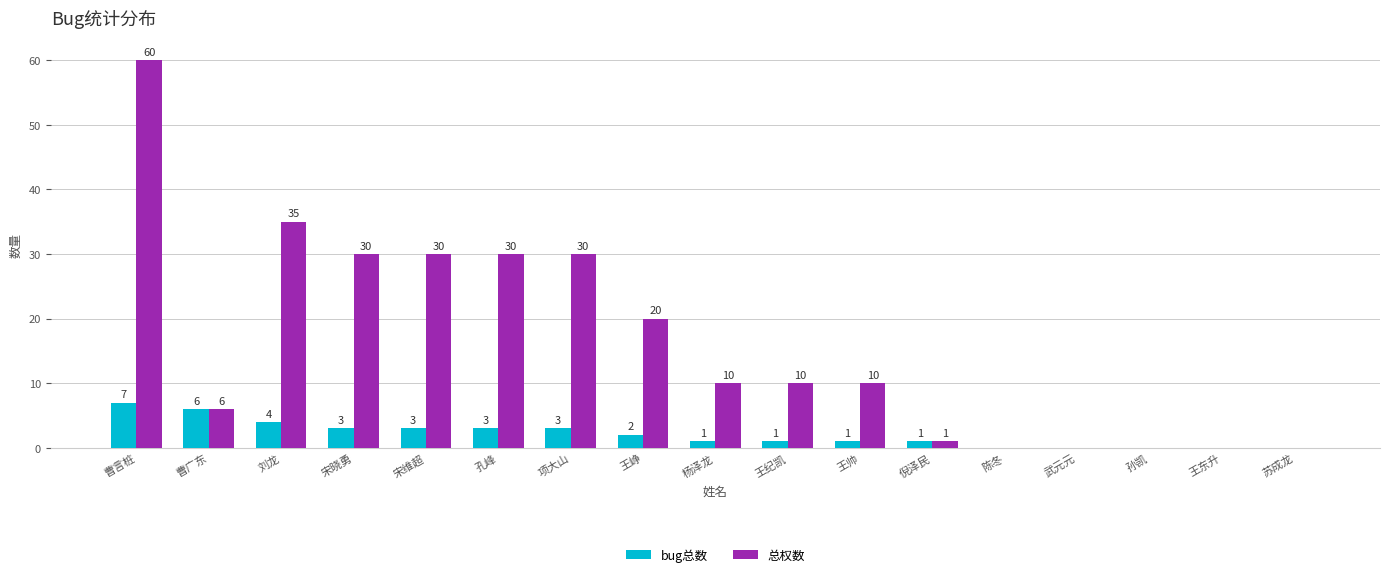

At which label does 总权数 first exceed 10?

曹言桩